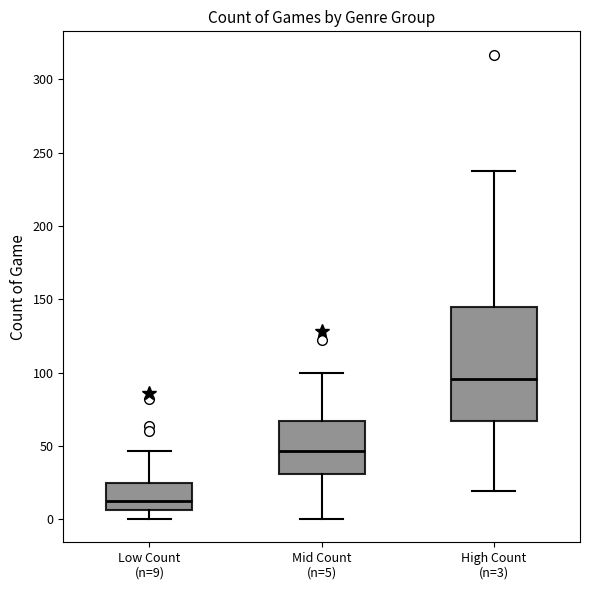

Reading left to right, read every box against the y-axis: the position of its median line, the range the box covers, and the ends of its whiskers. The values are not printed on the chart, so give them approximately, as read against the axis.

Low Count (n=9): median 10, box 5 to 25, whiskers 0 to 45
Mid Count (n=5): median 45, box 30 to 65, whiskers 0 to 100
High Count (n=3): median 95, box 65 to 145, whiskers 20 to 235